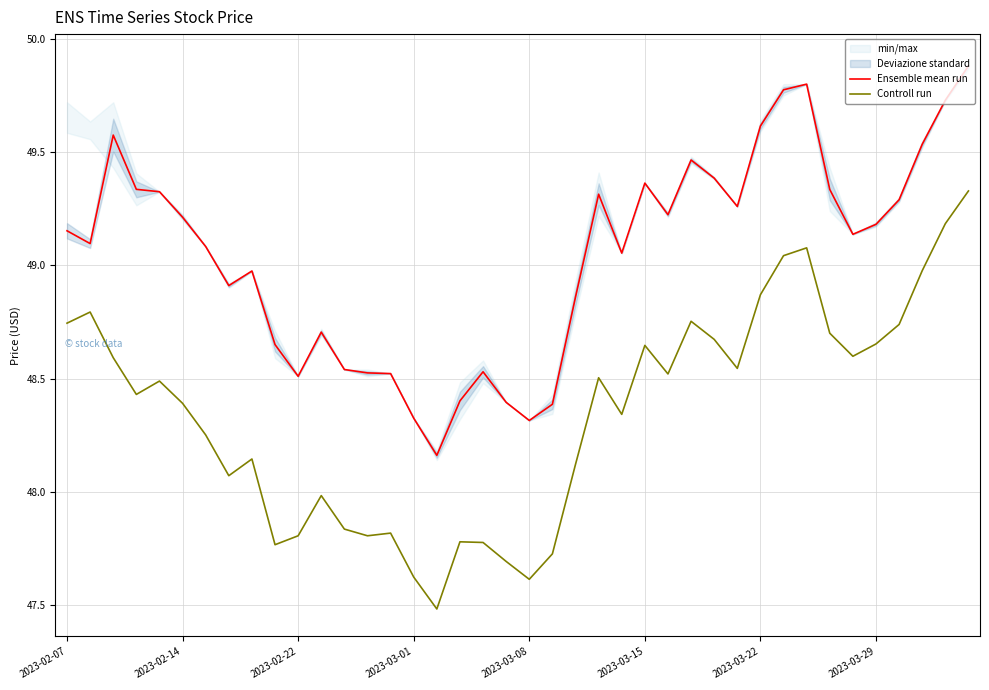

How many data points does each series have?

40